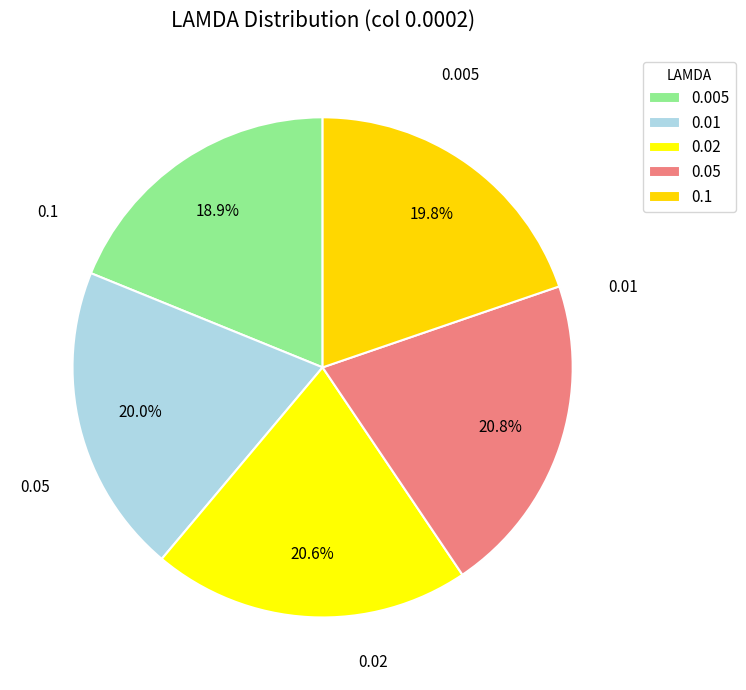

Count the number of slices in the pie.

5